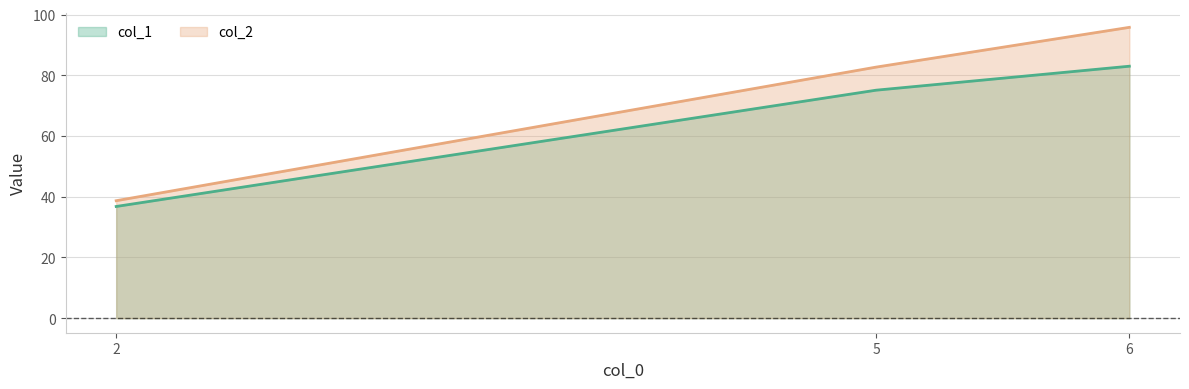

Does the chart display data point markers on the line(s)?

No